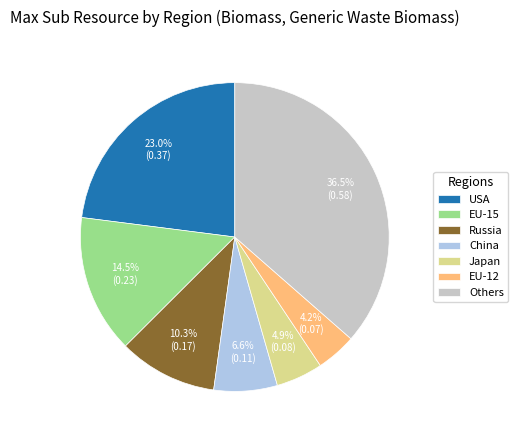

Which has a higher value, Russia or EU-12?

Russia